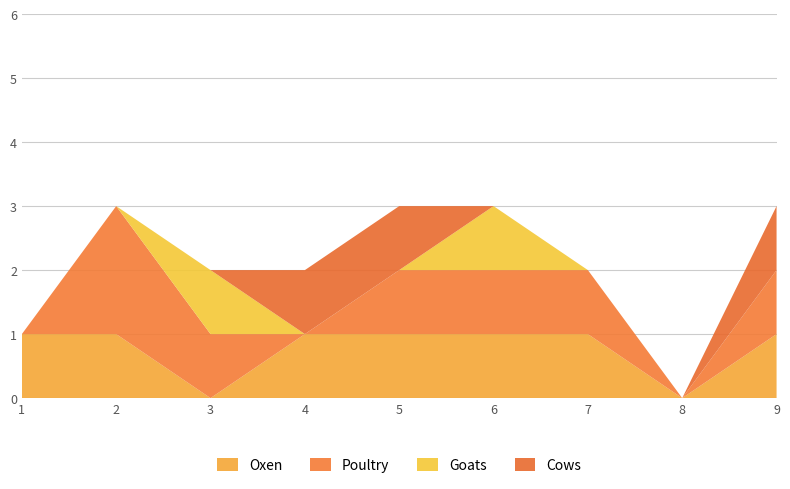

Reading left to right, transcribe all the data shown in this chart.

Oxen: 1=1	2=1	3=0	4=1	5=1	6=1	7=1	8=0	9=1
Poultry: 1=0	2=2	3=1	4=0	5=1	6=1	7=1	8=0	9=1
Goats: 1=0	2=0	3=1	4=0	5=0	6=1	7=0	8=0	9=0
Cows: 1=0	2=0	3=0	4=1	5=1	6=0	7=0	8=0	9=1
Total: 1=1	2=3	3=2	4=2	5=3	6=3	7=2	8=0	9=3